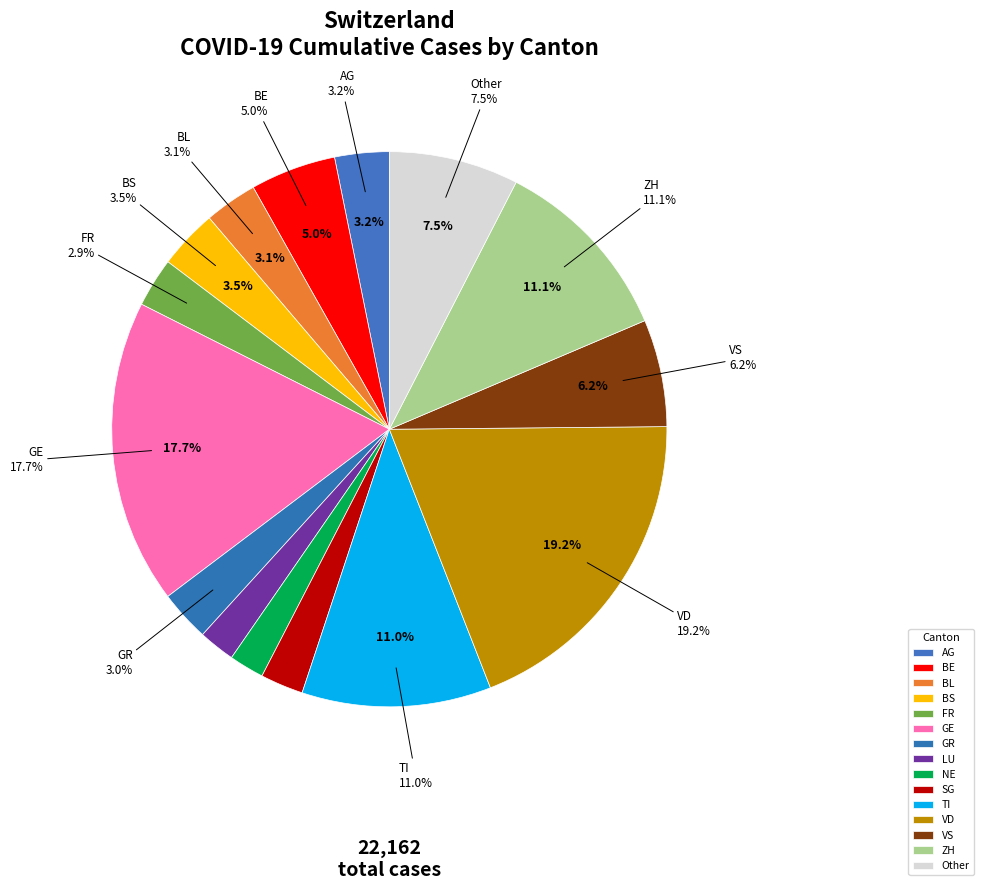

To the nearest percent, what percentage of the pie is TI?

11%